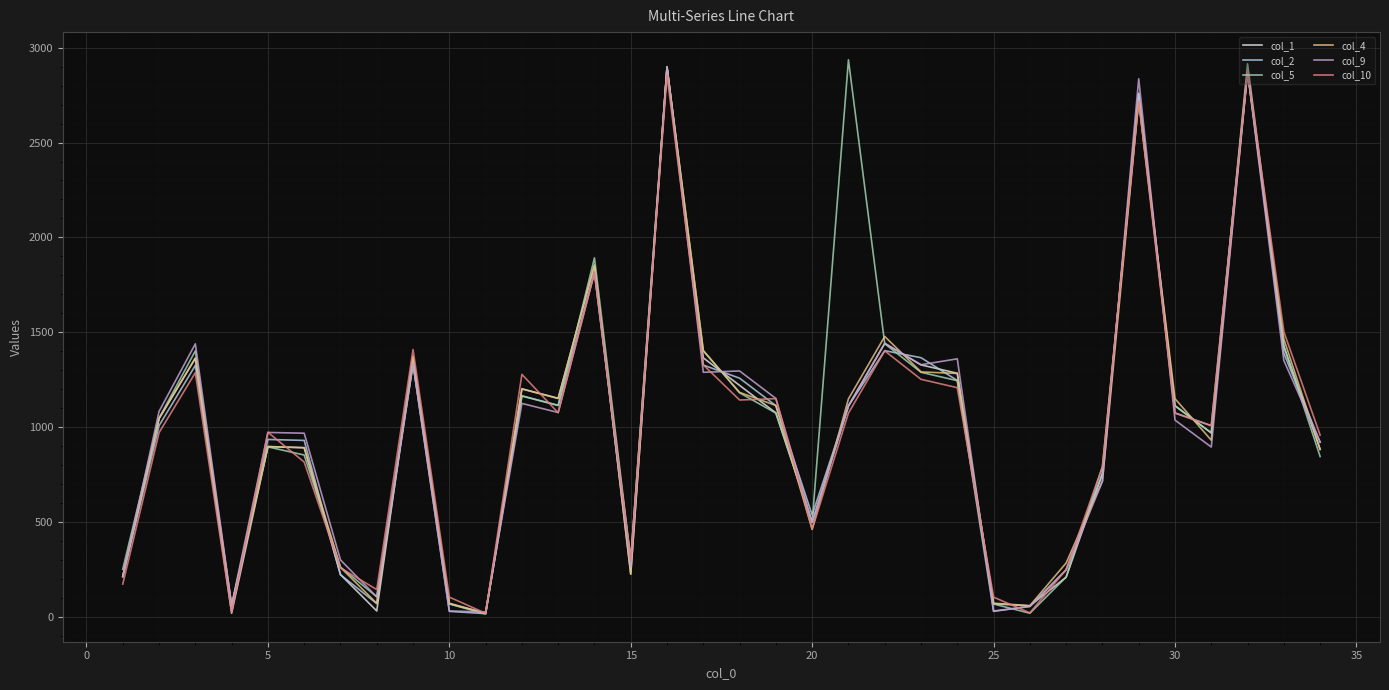

What are all the series names shown in the legend?

col_1, col_2, col_5, col_4, col_9, col_10